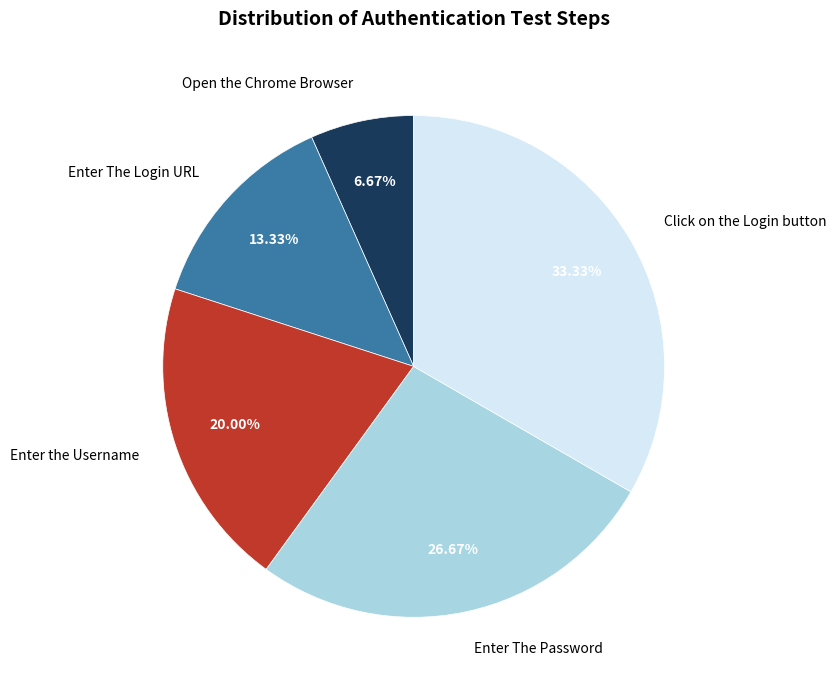

What portion of the pie excludes Enter The Login URL?

86.7%